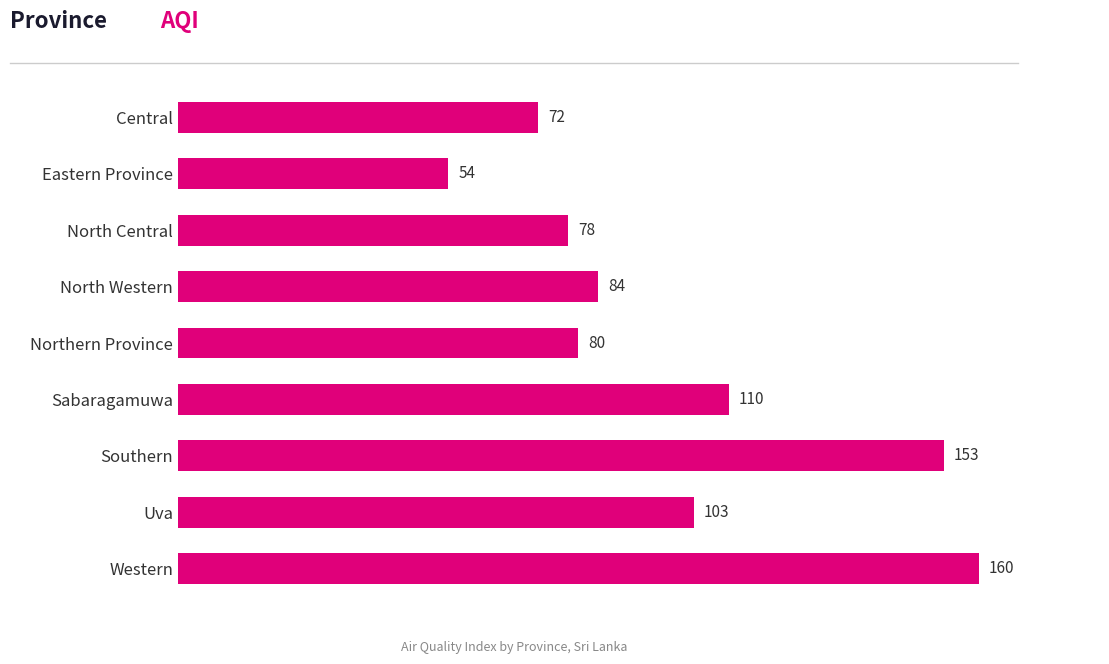

Reading bottom to top, extract all data points from this chart.

160	103	153	110	80	84	78	54	72